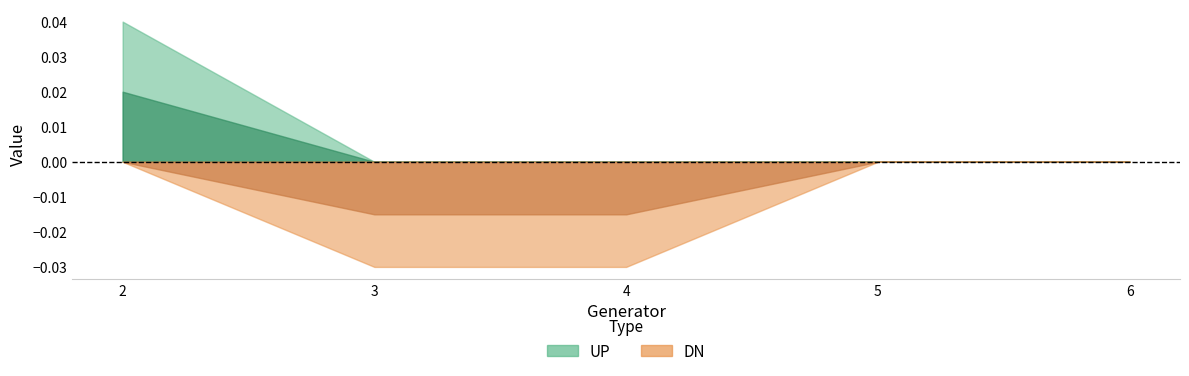

Between 3 and 6, which series saw the biggest shift?

DN